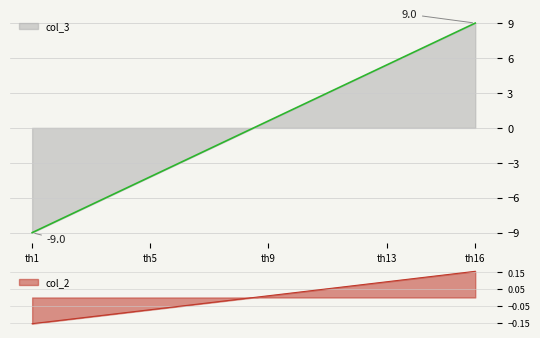

What is the difference between the highest and lowest values at th15?

7.7